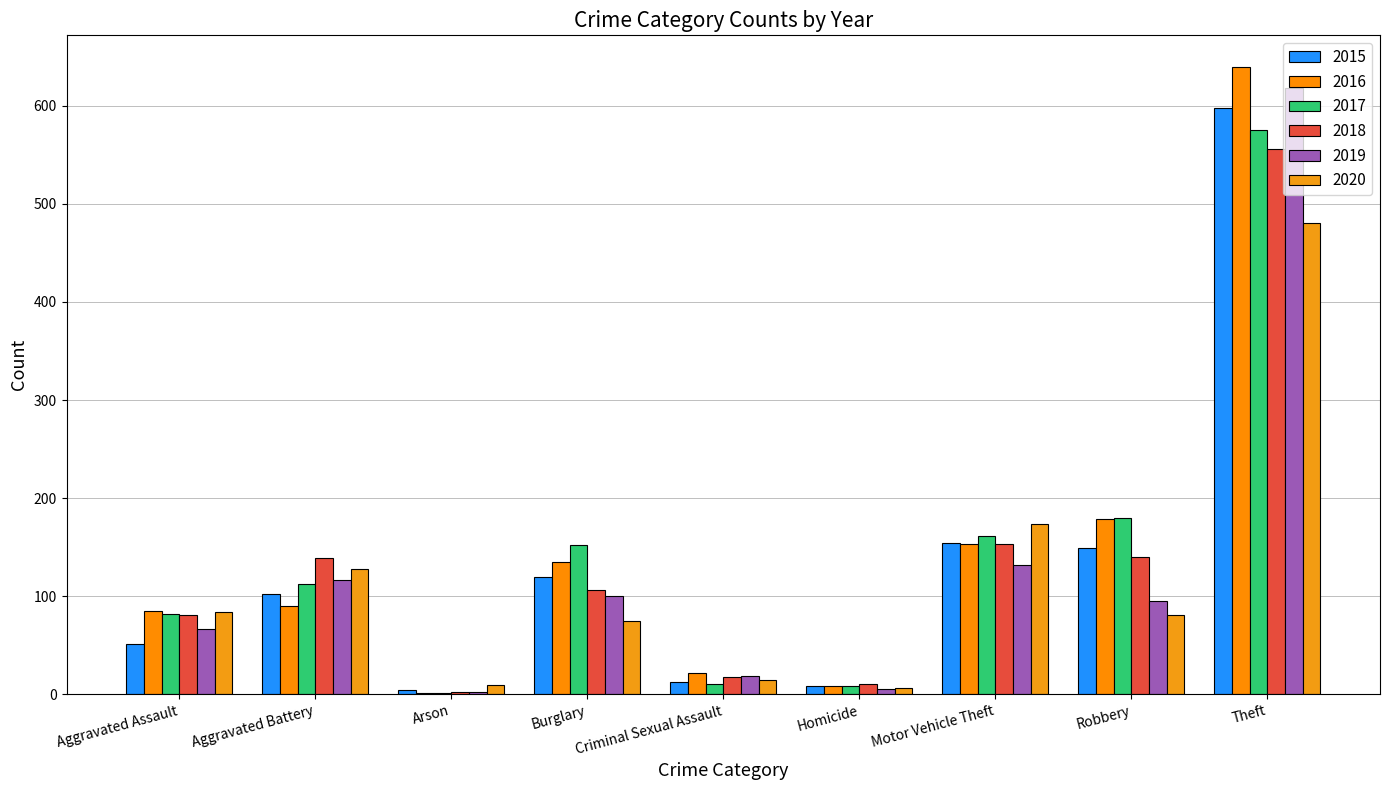

Which series changed the most between Aggravated Assault and Arson?

2016